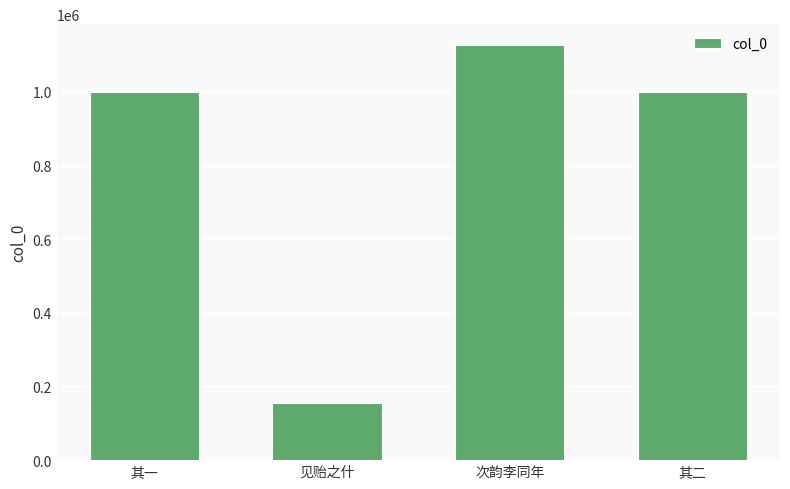

What is the sum of all values?

3280715